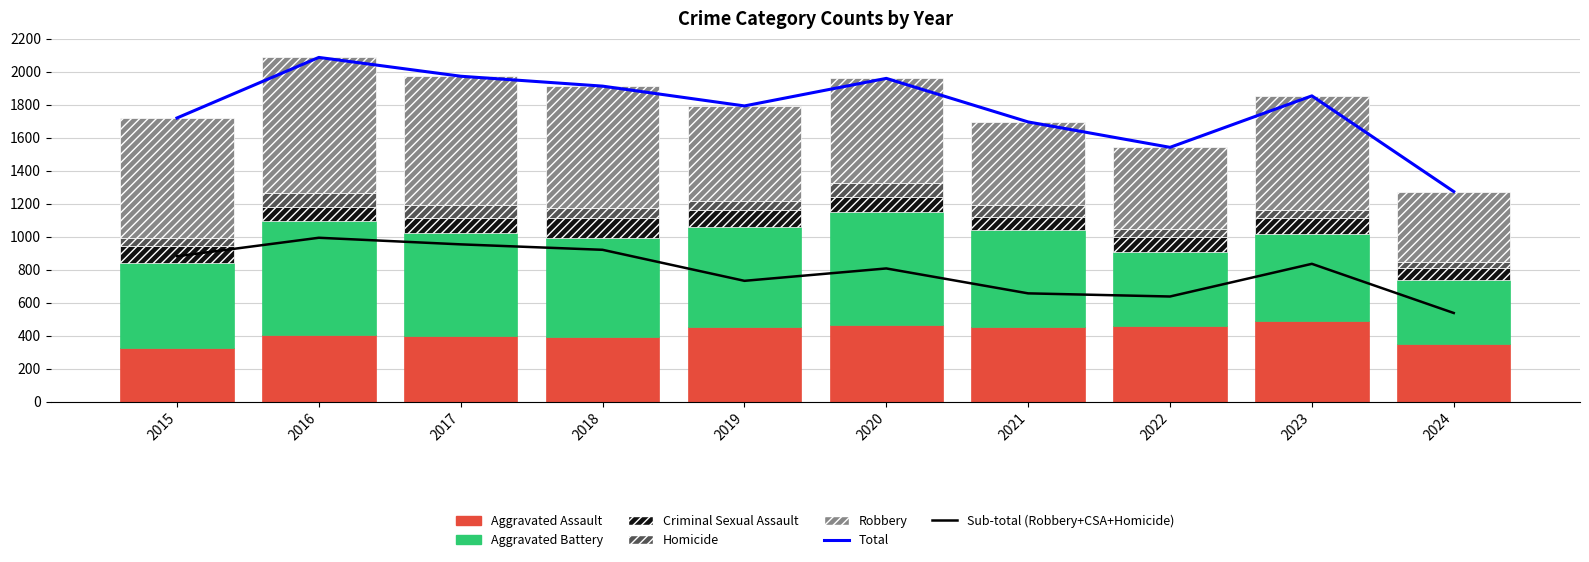

The Aggravated Assault series shows 402 at 2016. True or false?

True